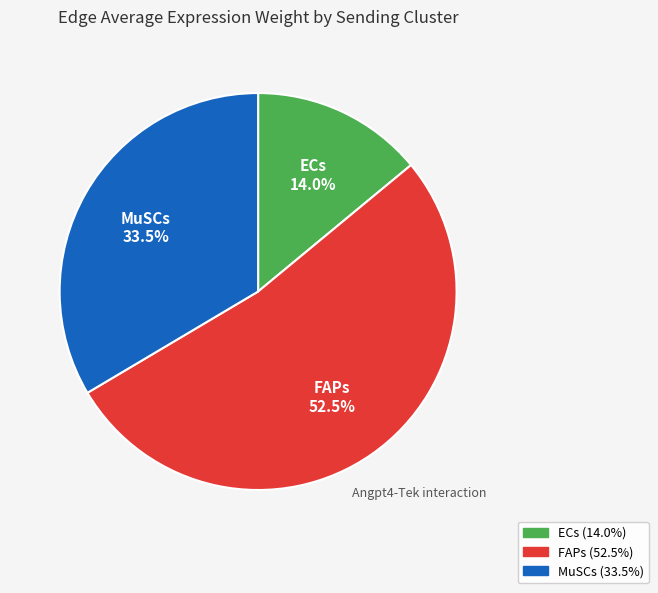

Approximately how many times larger is the value at MuSCs compared to ECs?

2.4